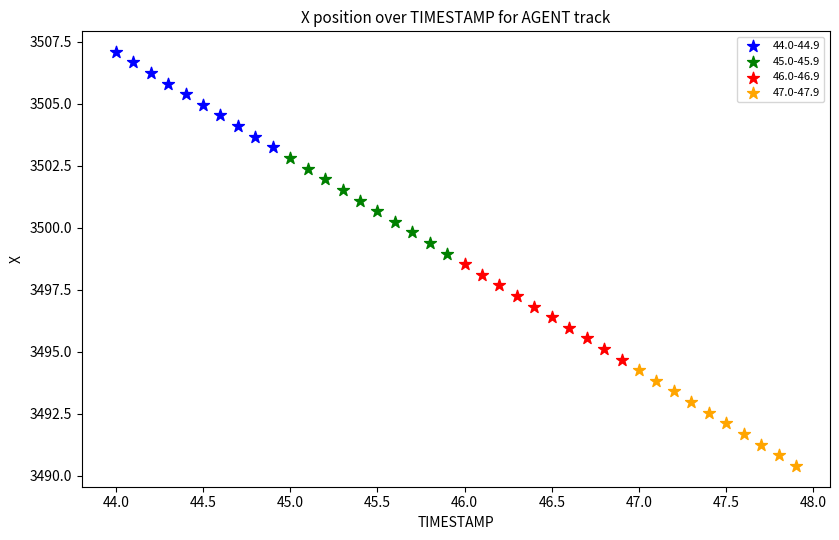

Which series reaches the minimum Y coordinate?

47.0-47.9